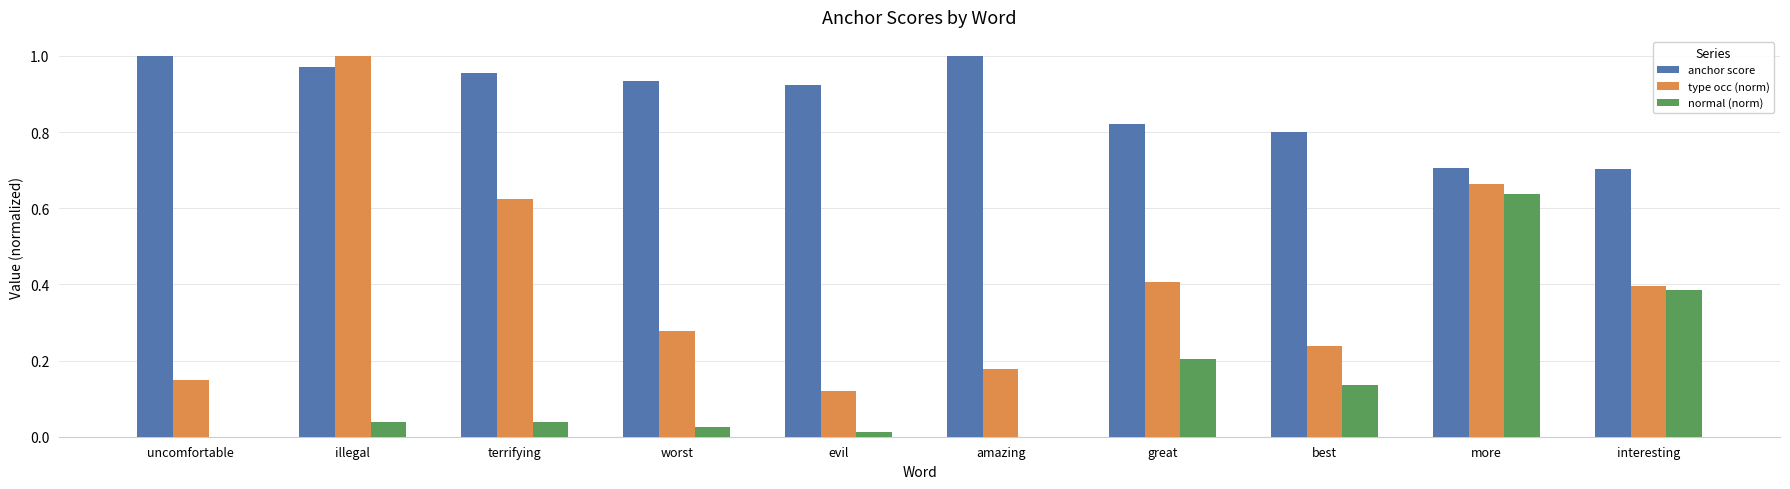

What are all the series names shown in the legend?

anchor score, type occ (norm), normal (norm)